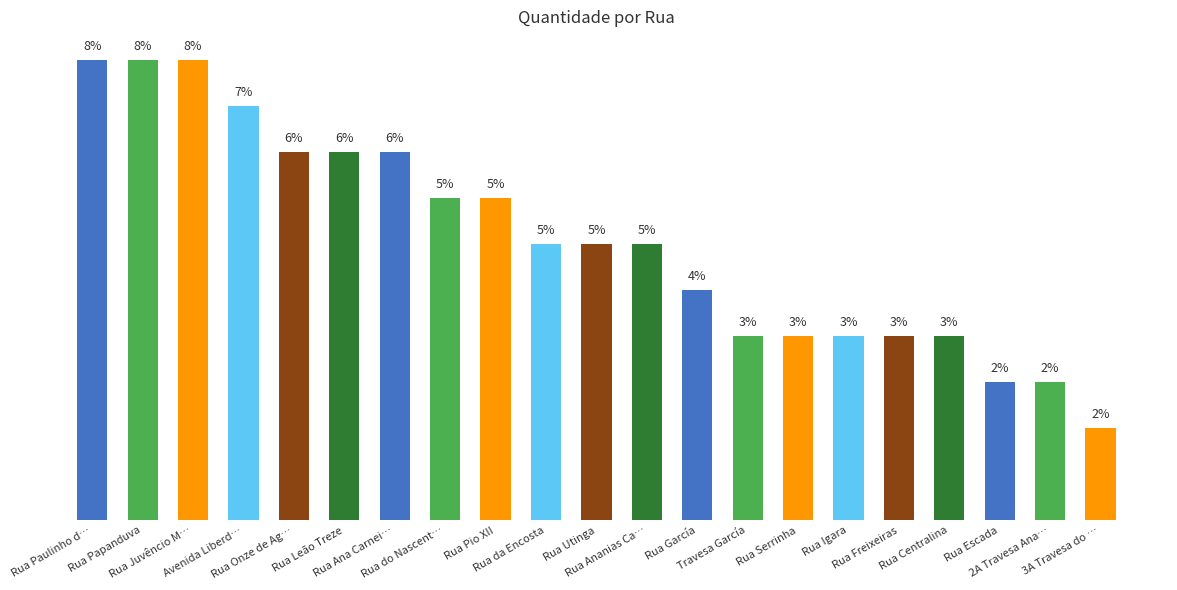

Between Rua Escada and Avenida Liberd…, which is larger?

Avenida Liberd…